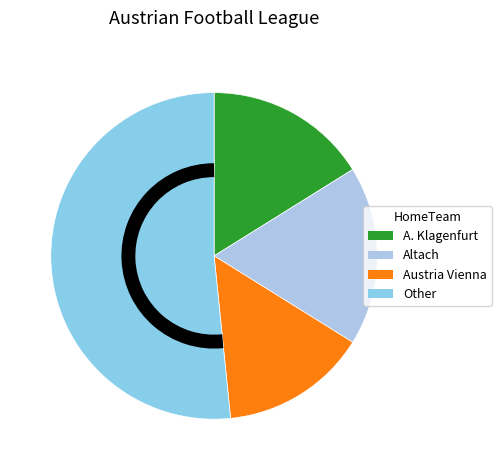

How many slices are in this pie chart?

4